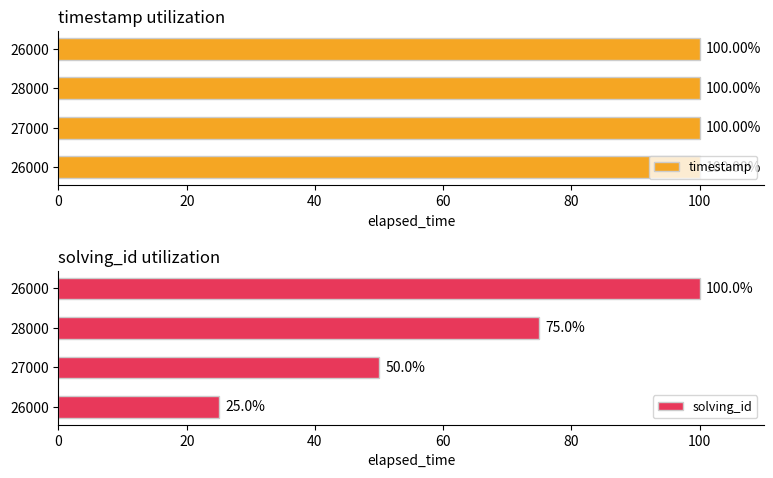

Where is solving_id nearest to the value 62?

27000